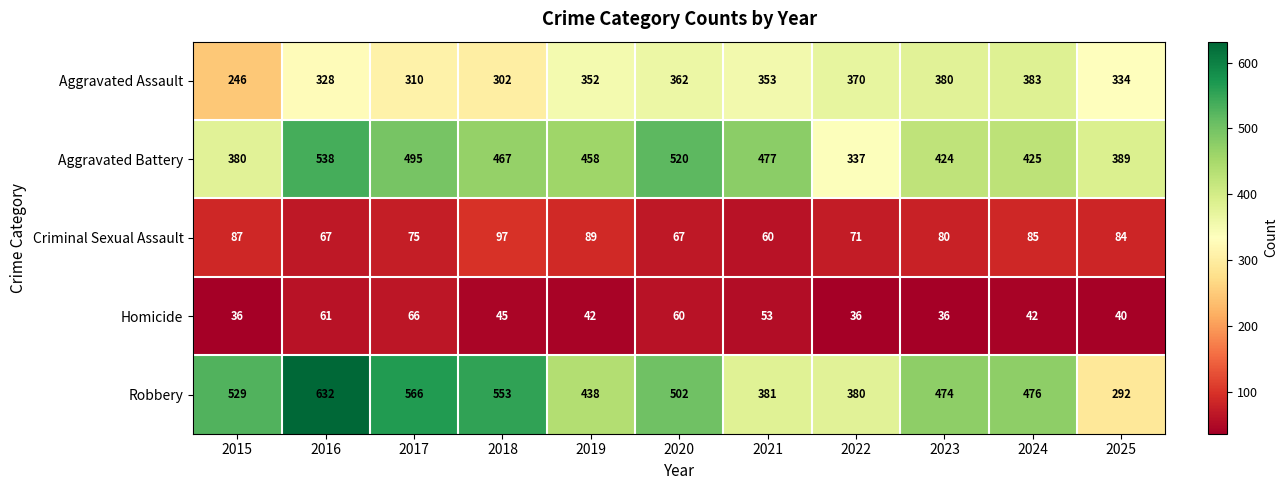

What value does the Criminal Sexual Assault series have at 2017, to the nearest 5?

75